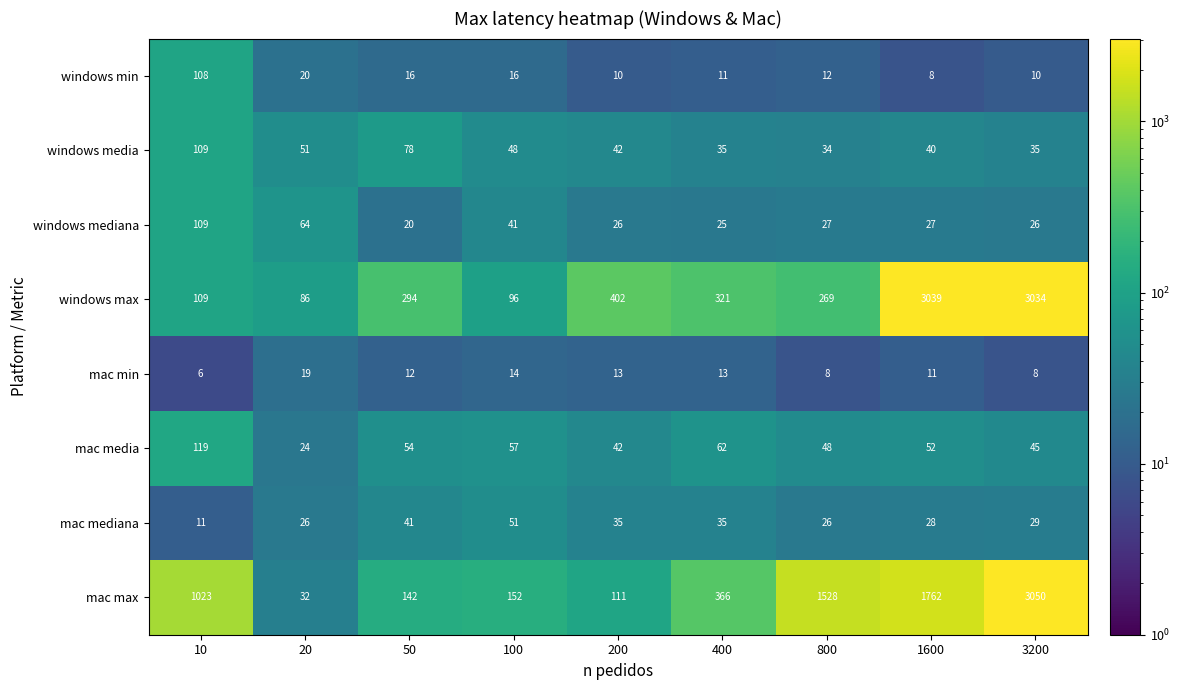

Count the number of data series in this chart.

8